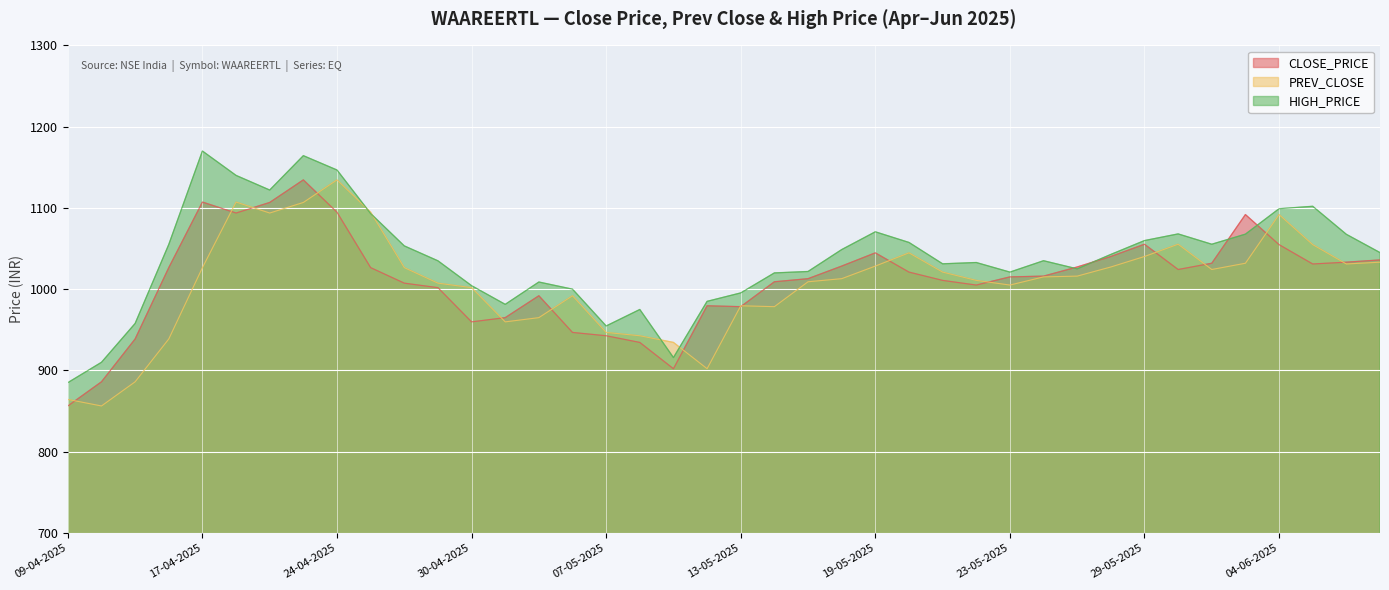

Rank the series at 03-06-2025 from lowest to highest value.

PREV_CLOSE, HIGH_PRICE, CLOSE_PRICE